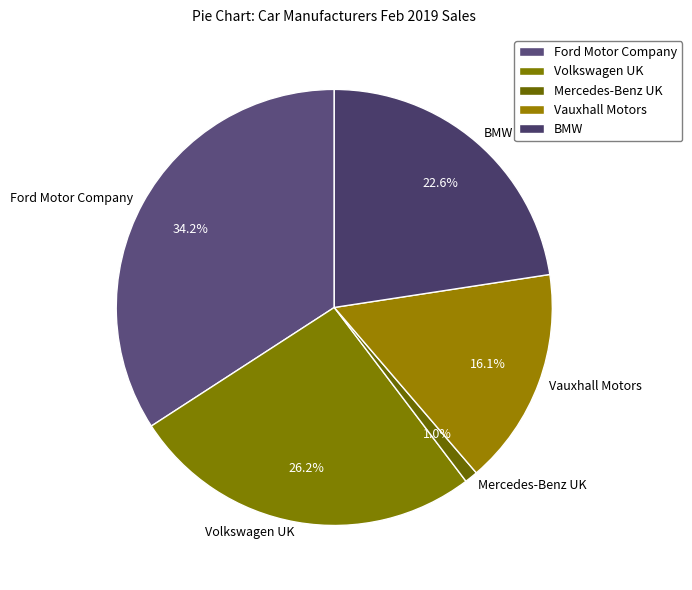

What percentage is the Vauxhall Motors slice, to the nearest percent?

16%